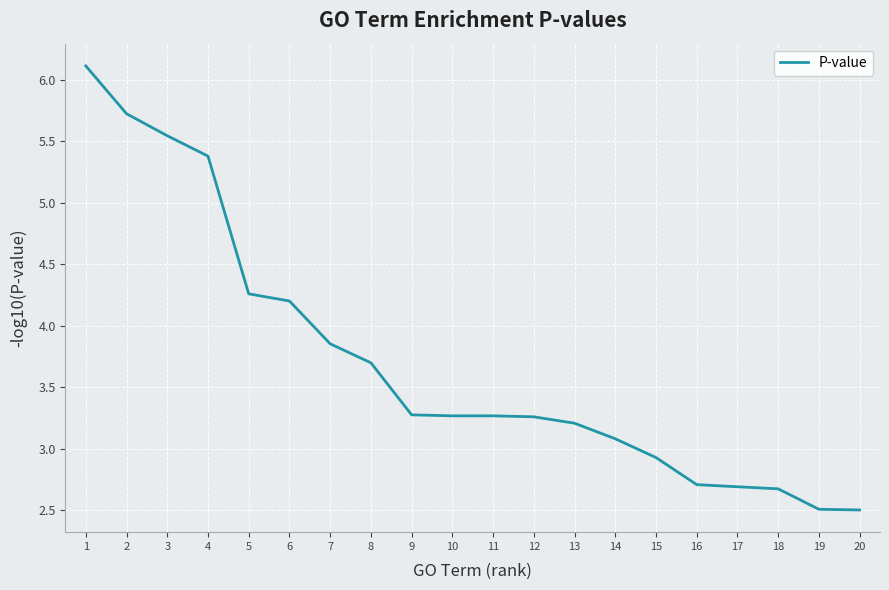

What is the maximum value shown in the chart?

6.1